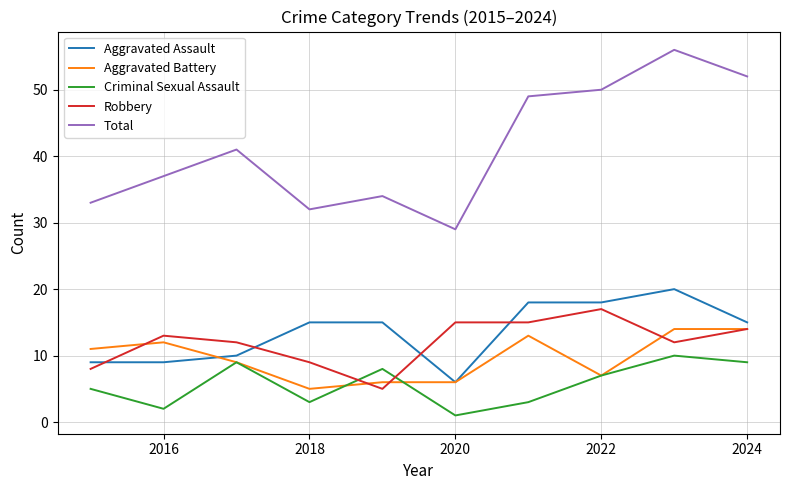

Does the chart have visible grid lines?

Yes